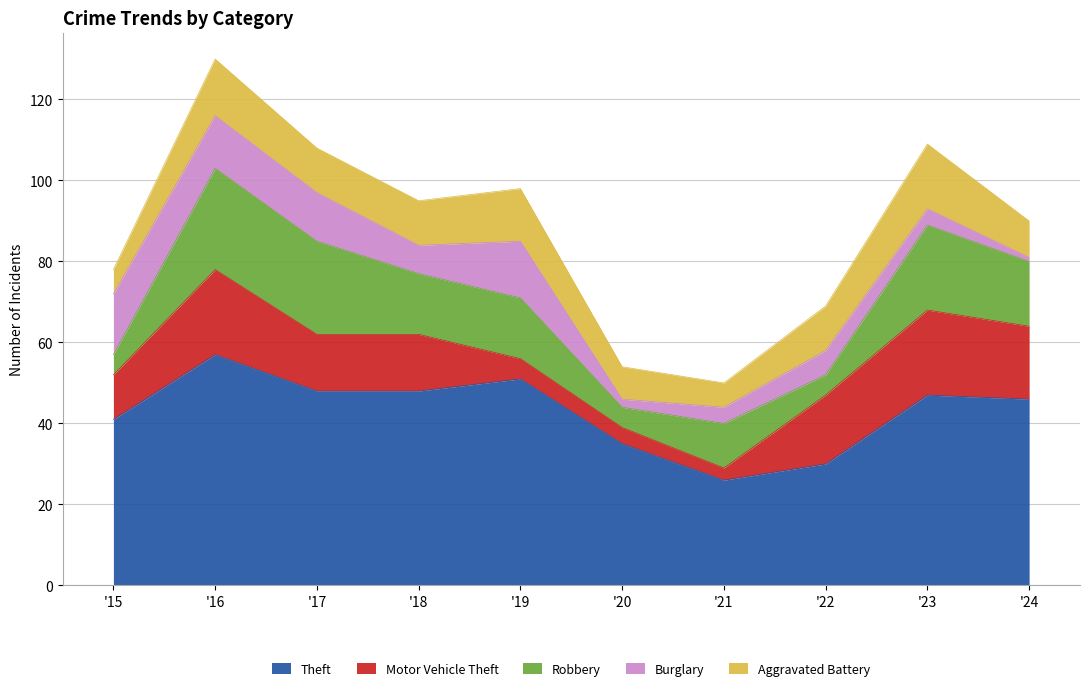

Reading left to right, transcribe all the data shown in this chart.

Theft: 41	57	48	48	51	35	26	30	47	46
Motor Vehicle Theft: 11	21	14	14	5	4	3	17	21	18
Robbery: 5	25	23	15	15	5	11	5	21	16
Burglary: 15	13	12	7	14	2	4	6	4	1
Aggravated Battery: 6	14	11	11	13	8	6	11	16	9